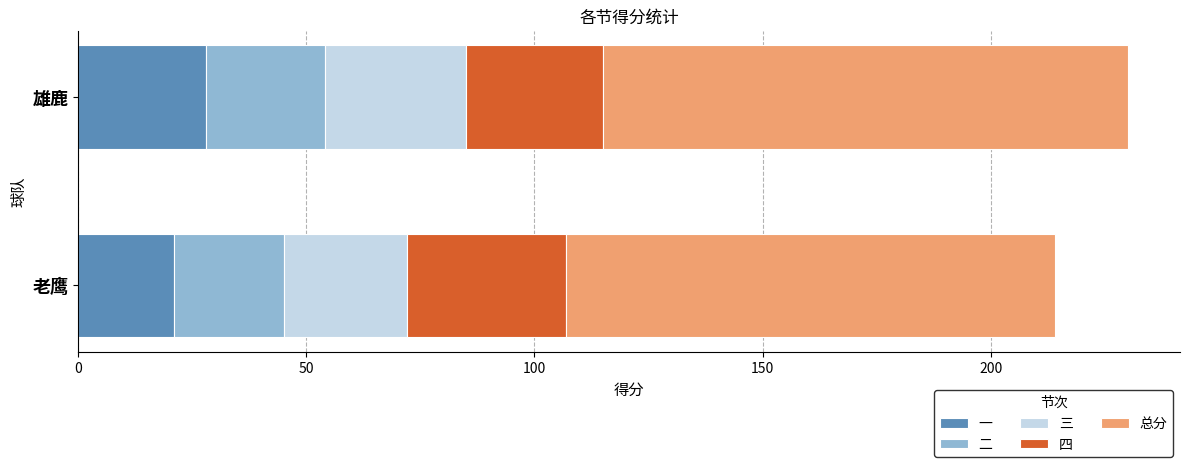

What are all the series names shown in the legend?

一, 二, 三, 四, 总分